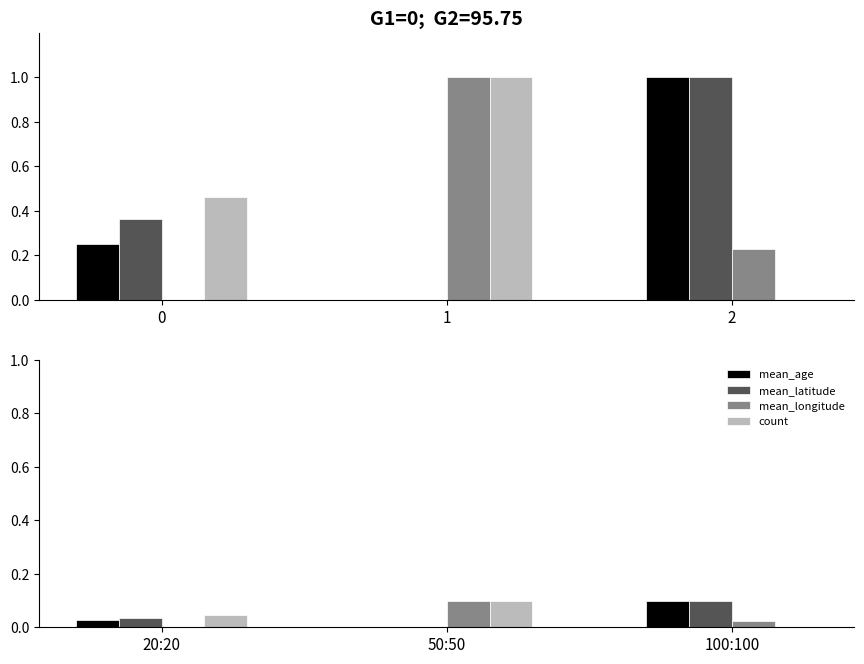

List the labels in order of count value, largest first.

50:50, 20:20, 100:100